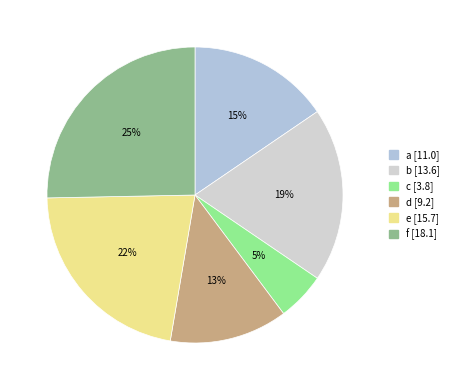

What percentage is the f slice, to the nearest percent?

25%